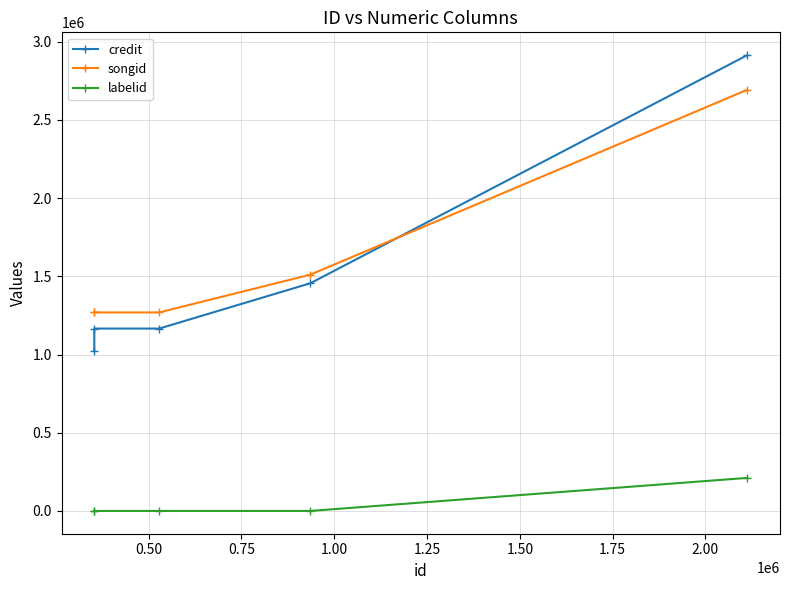

What are all the series names shown in the legend?

credit, songid, labelid